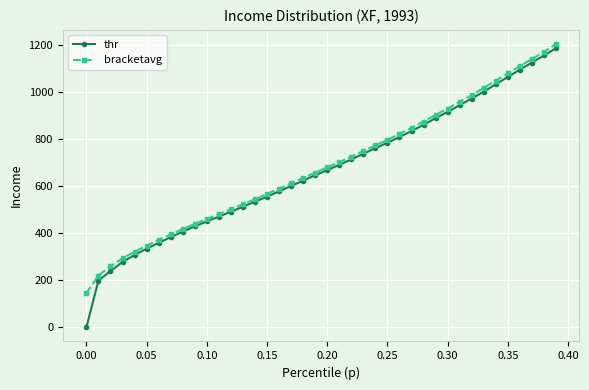

Which series has the largest range (max minus min)?

thr